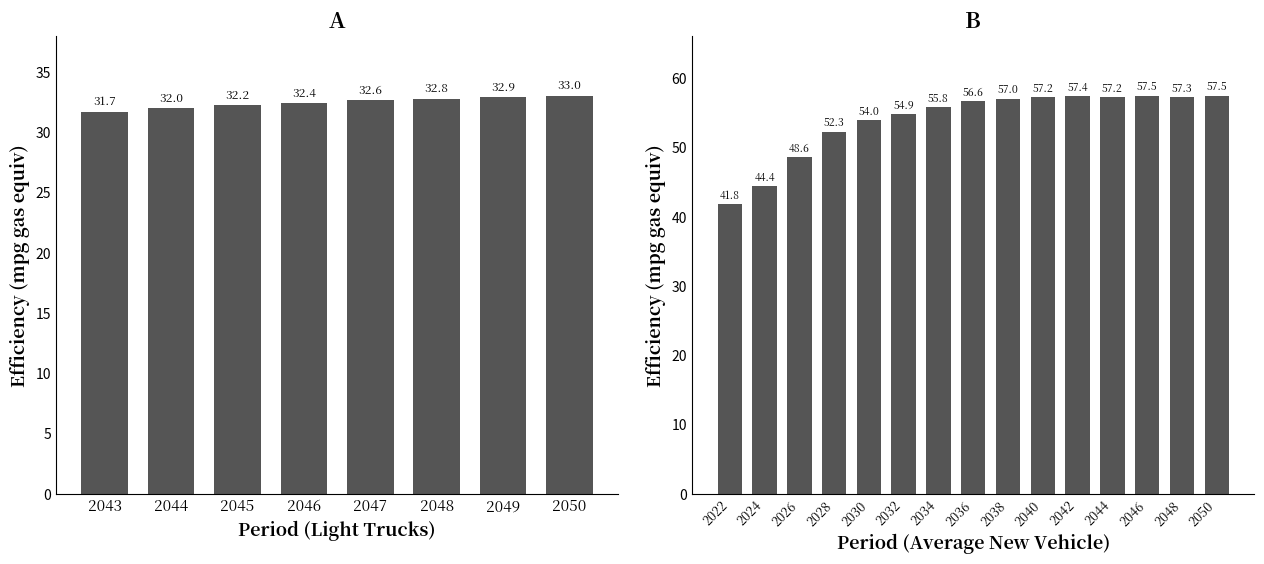

How many data points are above 32?

6